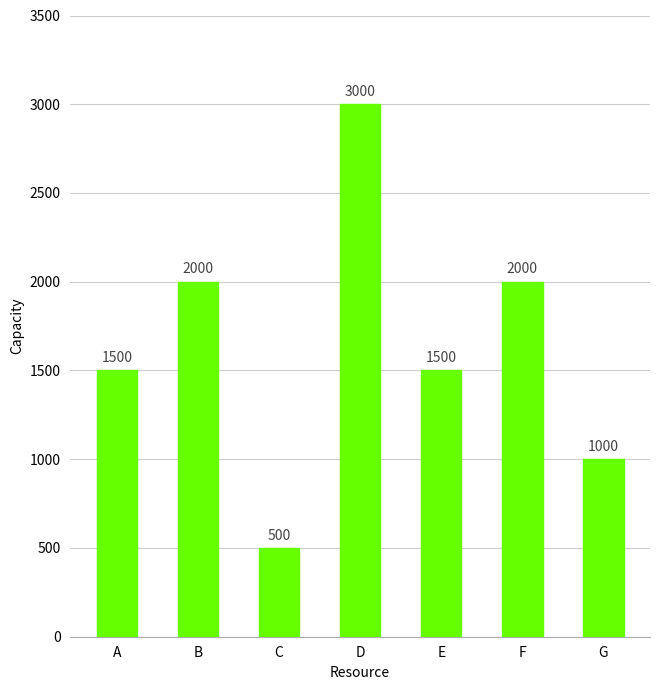

At which category does the chart reach its peak across all series?

D